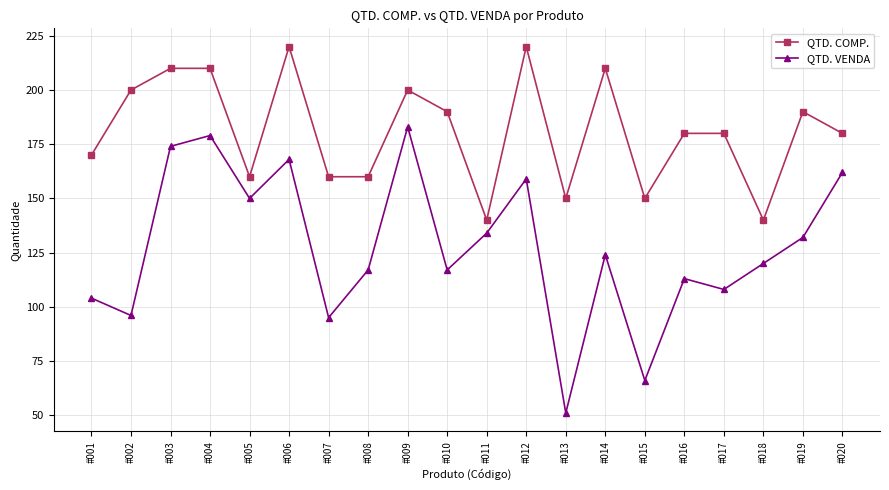

Reading right to left, extract all data points from this chart.

QTD. COMP.: #020=180	#019=190	#018=140	#017=180	#016=180	#015=150	#014=210	#013=150	#012=220	#011=140	#010=190	#009=200	#008=160	#007=160	#006=220	#005=160	#004=210	#003=210	#002=200	#001=170
QTD. VENDA: #020=162	#019=132	#018=120	#017=108	#016=113	#015=66	#014=124	#013=51	#012=159	#011=134	#010=117	#009=183	#008=117	#007=95	#006=168	#005=150	#004=179	#003=174	#002=96	#001=104